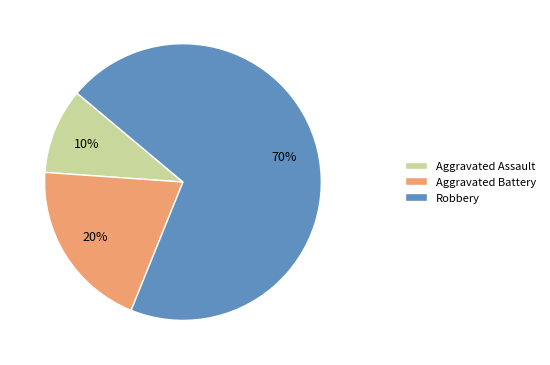

Which slice is the smallest?

Aggravated Assault